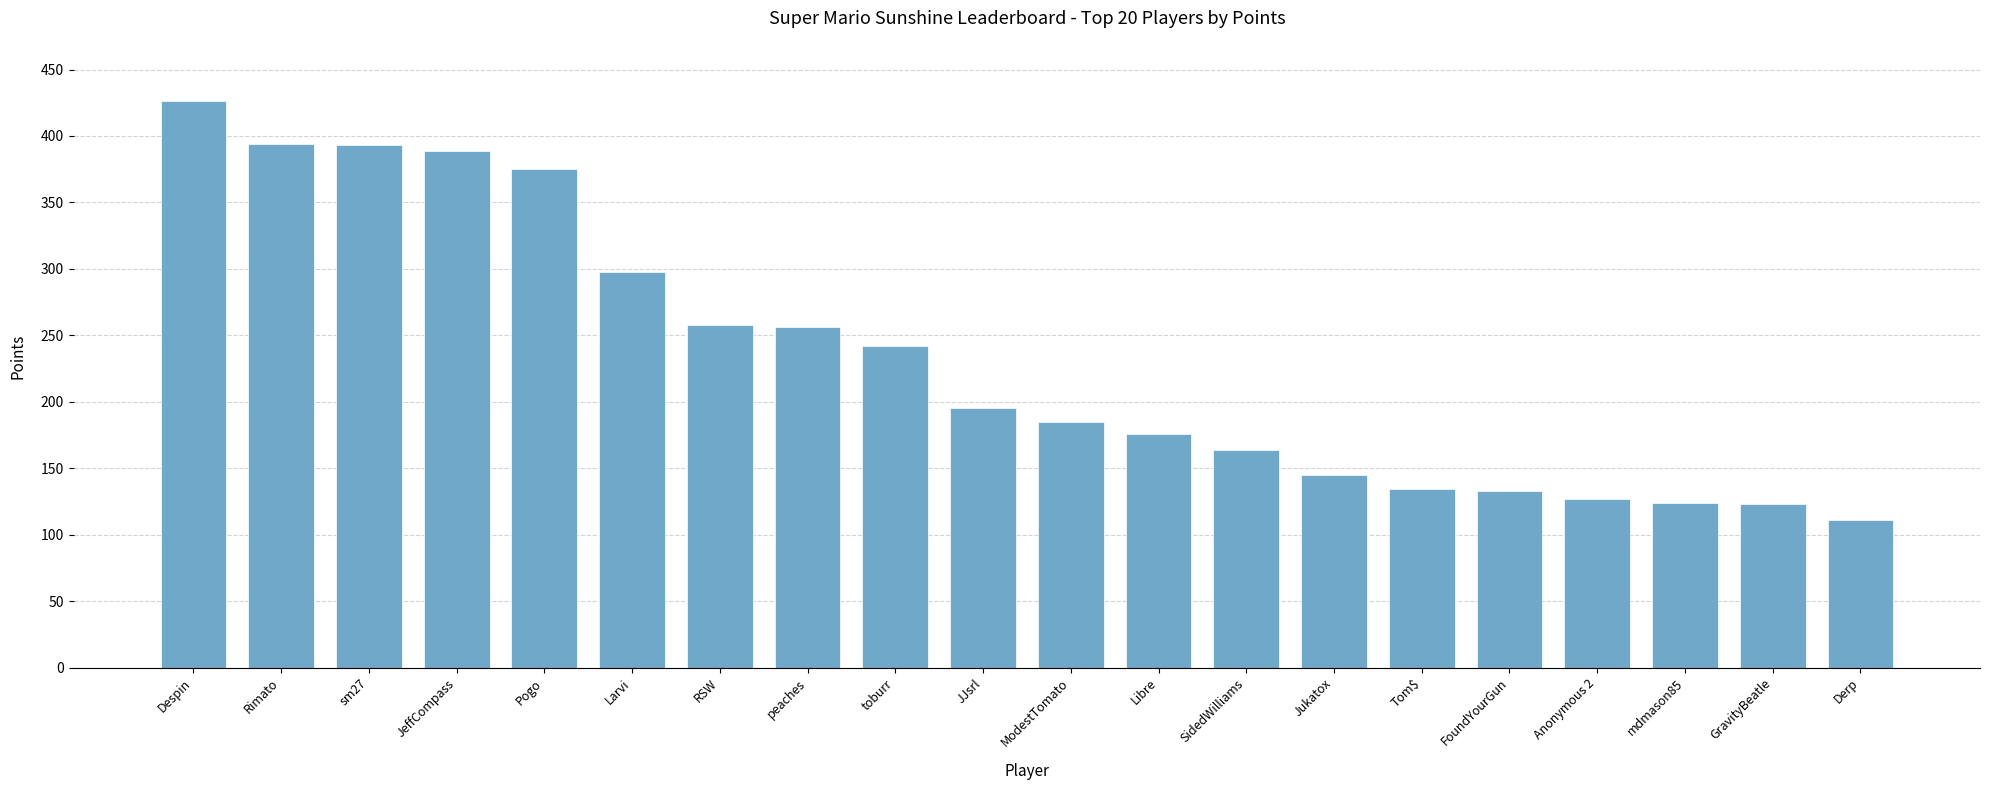

Read the value at JeffCompass, to the nearest 10.

390